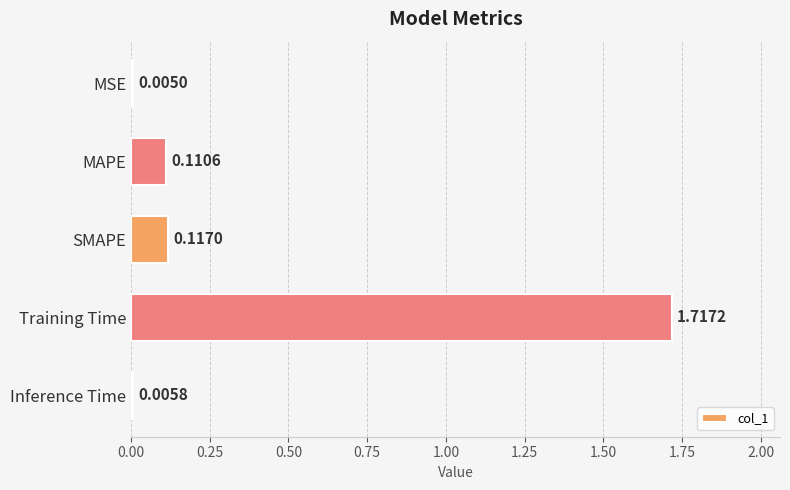

What is the sum of the values at Training Time and SMAPE?

1.8